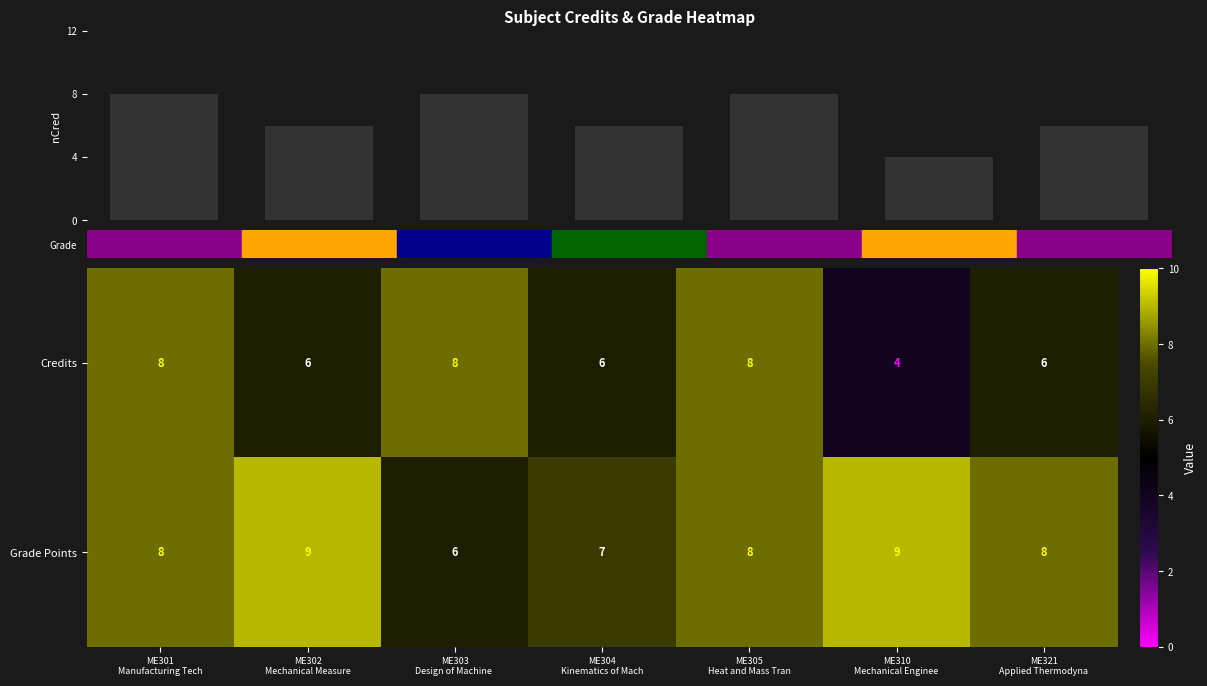

Between ME310
Mechanical Enginee and ME305
Heat and Mass Tran, which is larger?

ME305
Heat and Mass Tran